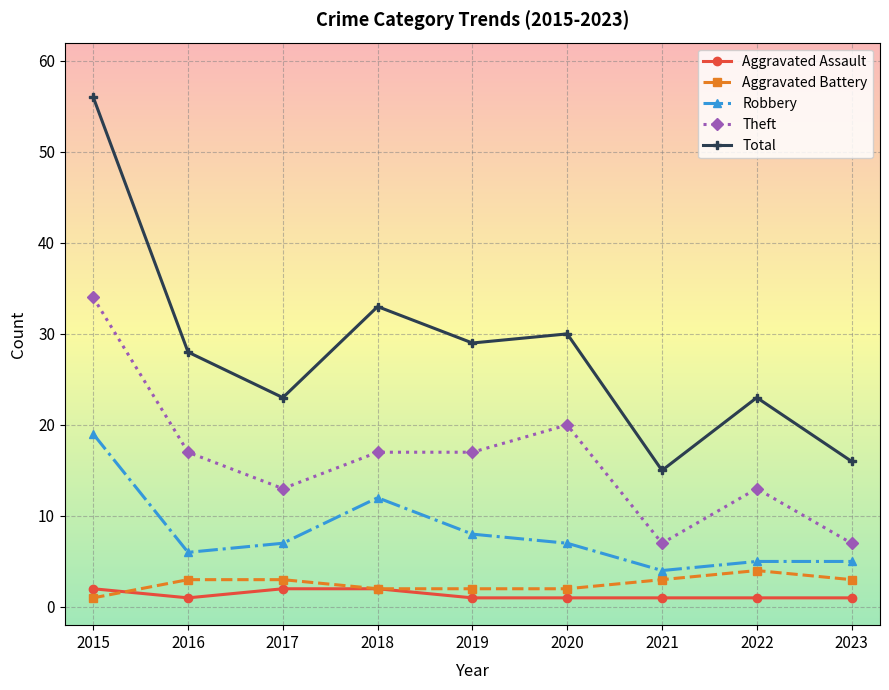

Where is the first local maximum for Robbery?

2018